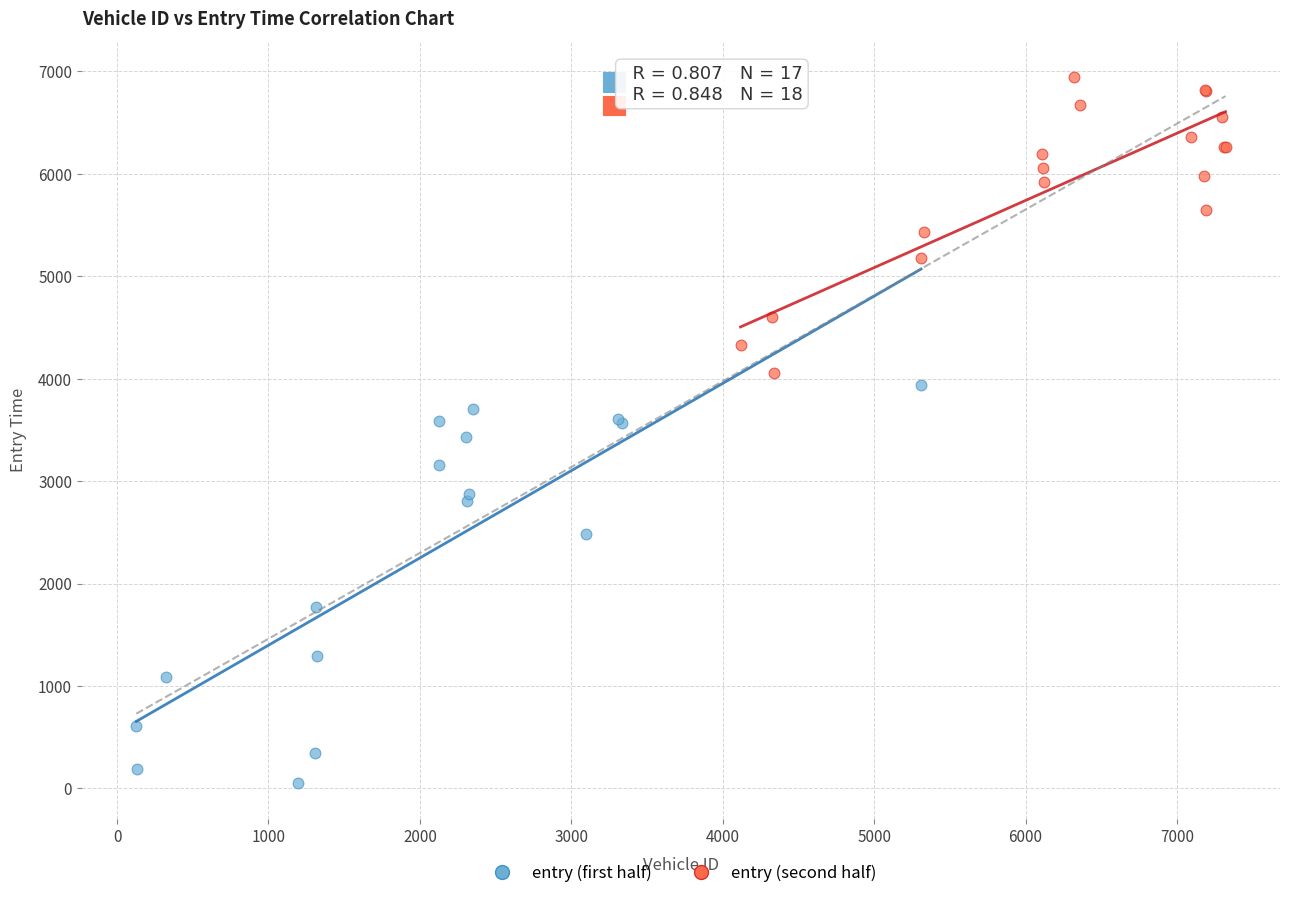

Which series reaches the minimum Y coordinate?

entry (first half)